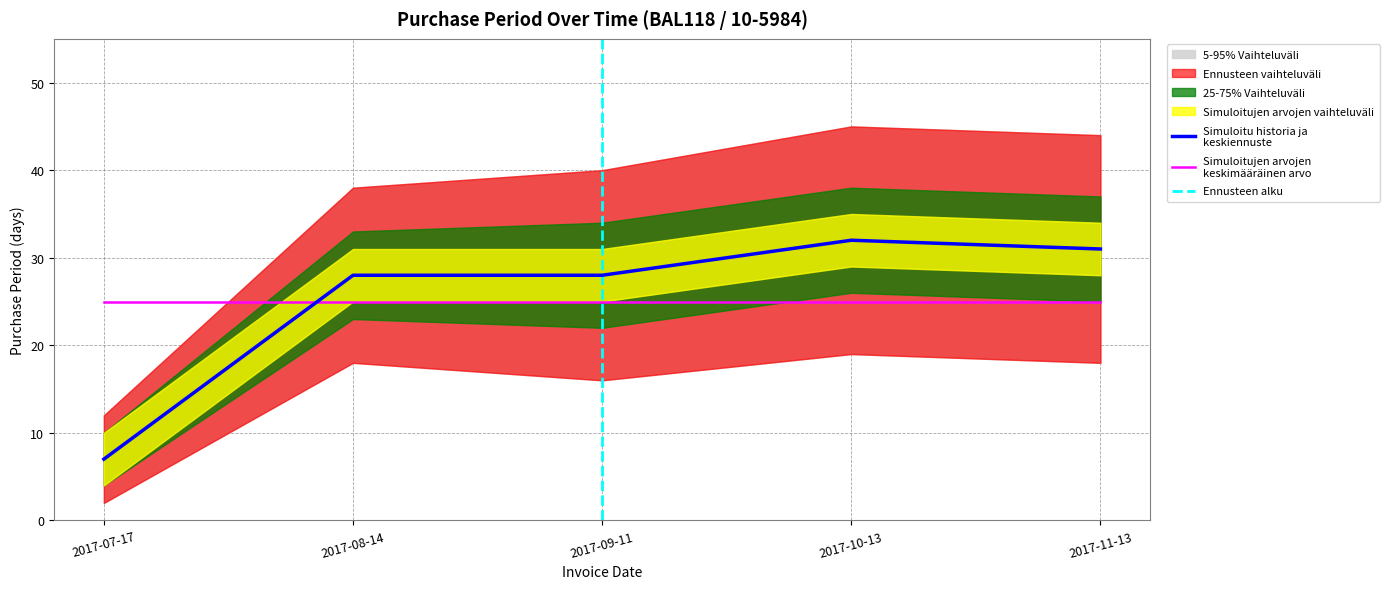

Reading right to left, list all the values displayed in this chart.

31	32	28	28	7